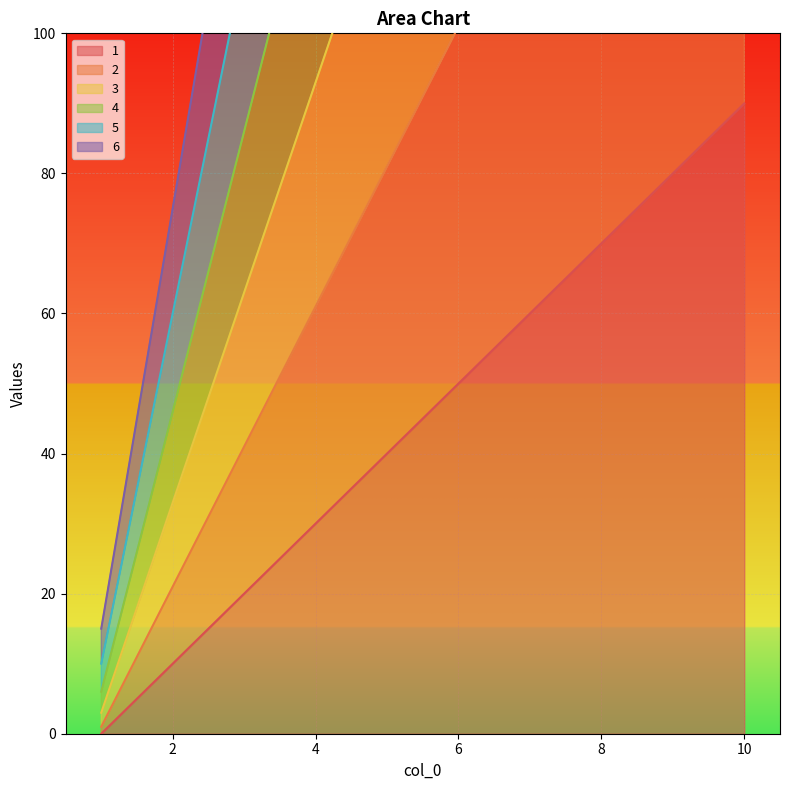

True or false: 6 and 4 cross at least once.

False